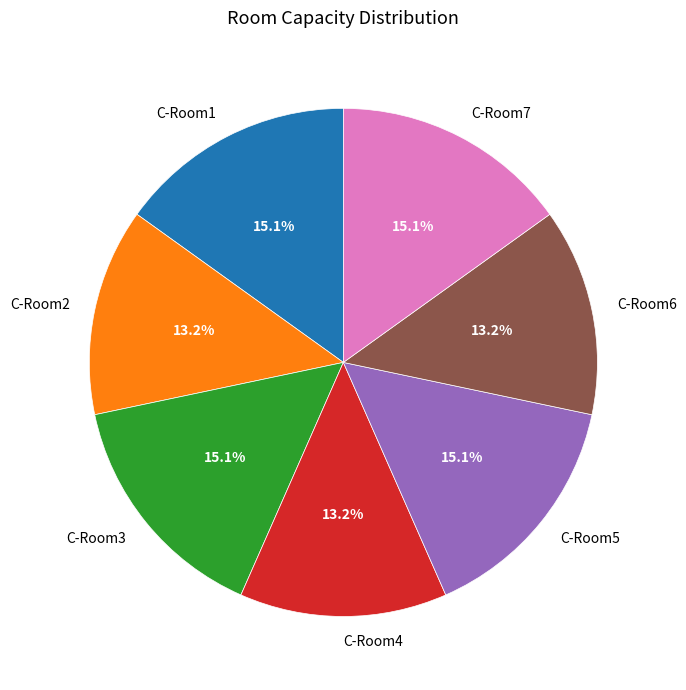

How many slices are in this pie chart?

7